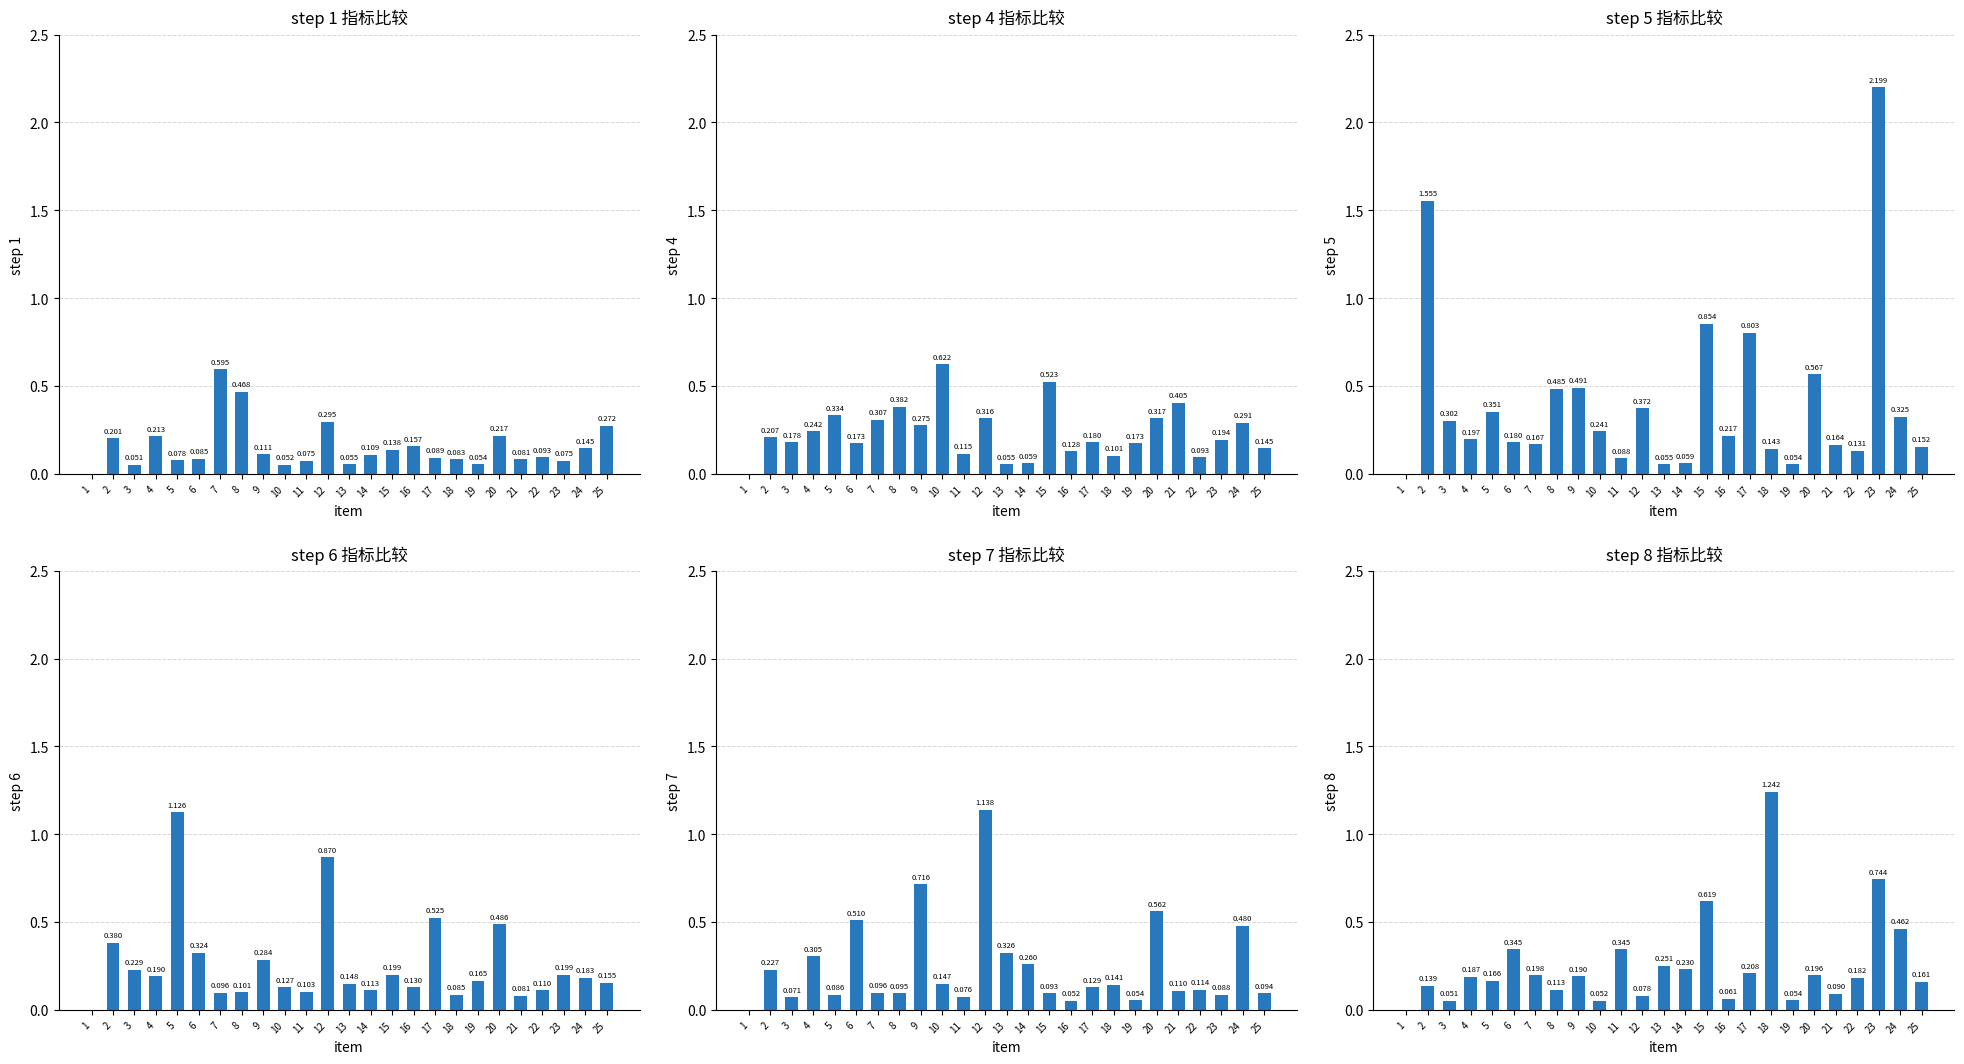

How many groups of bars are there?

25